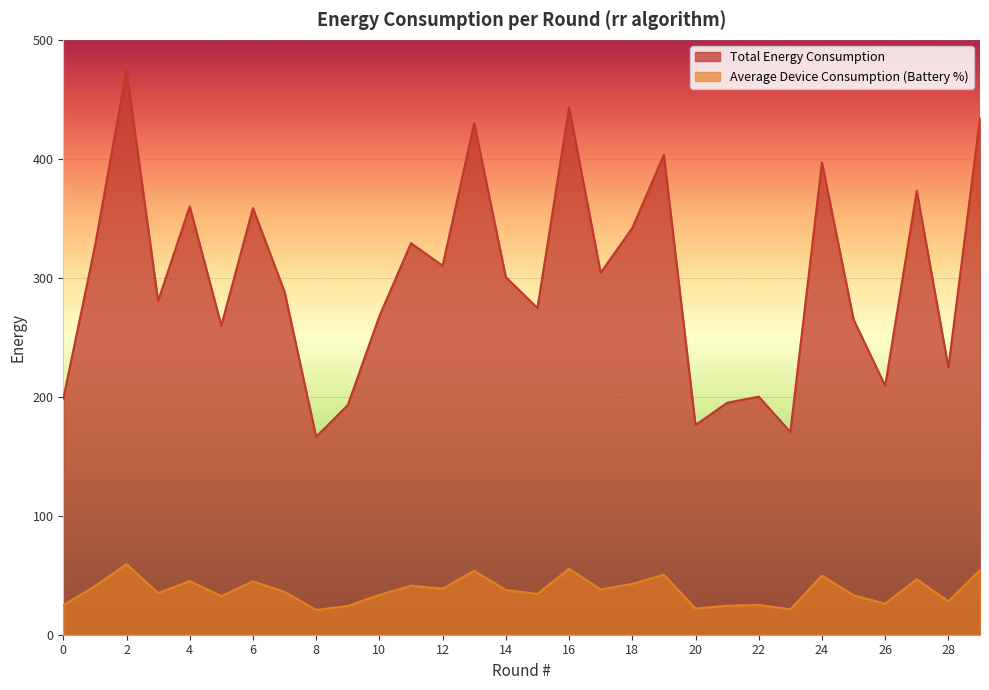

True or false: Average Device Consumption (Battery %) and Total Energy Consumption intersect in this chart.

False